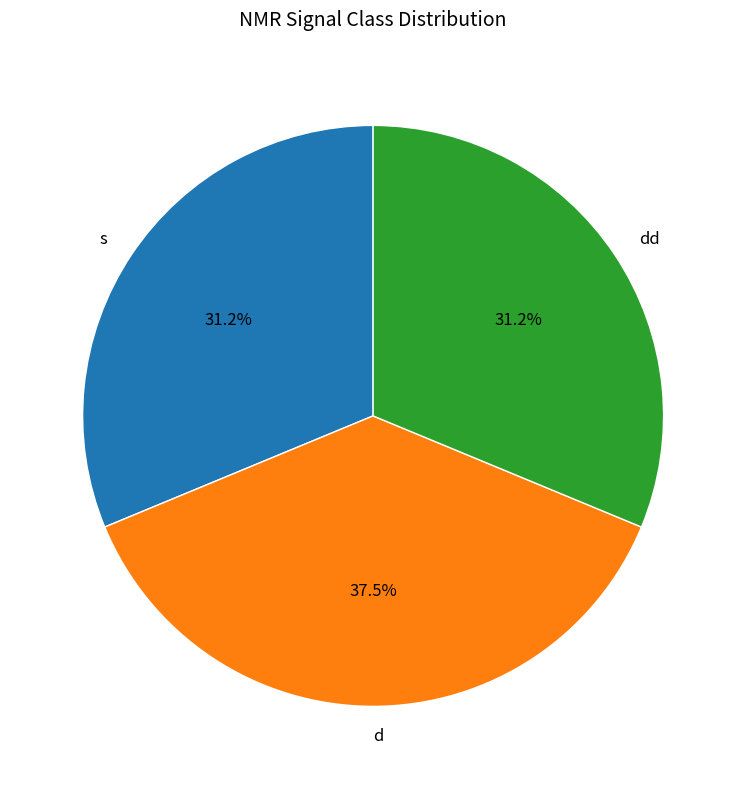

How many slices are in this pie chart?

3